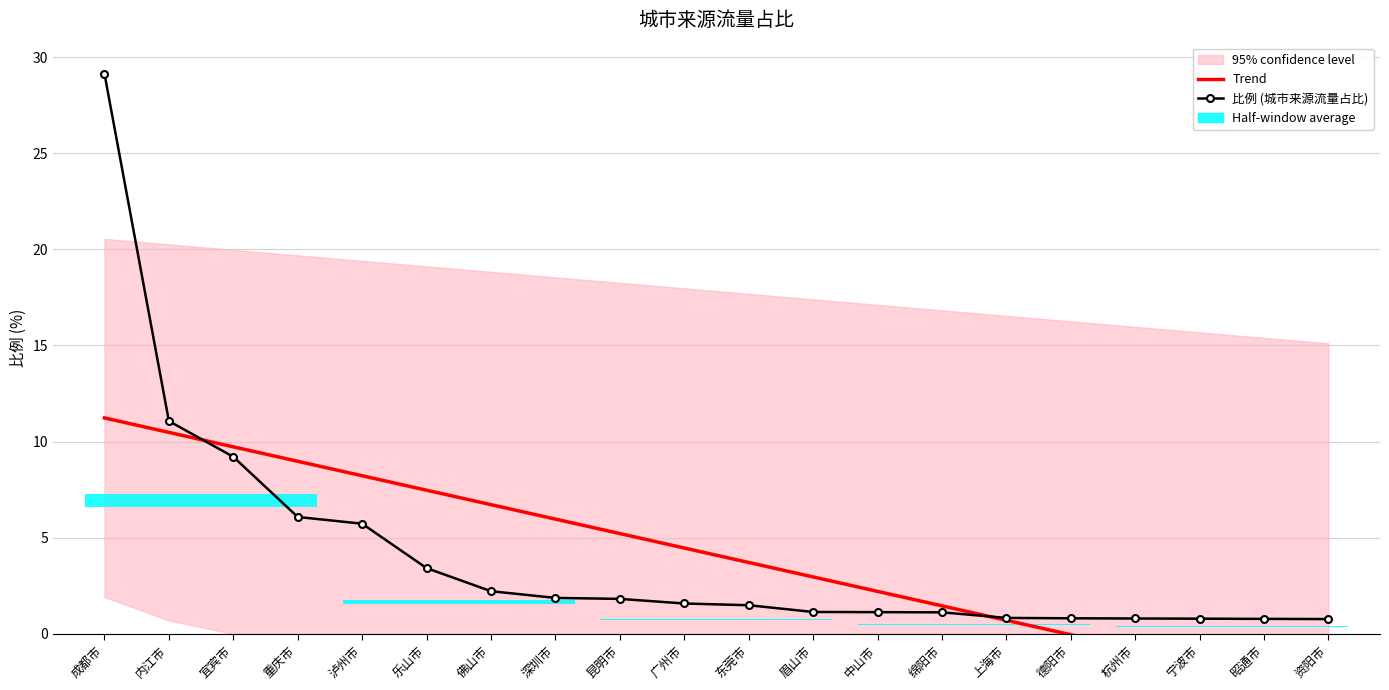

Where does the 比例 (城市来源流量占比) series first go above 1?

成都市